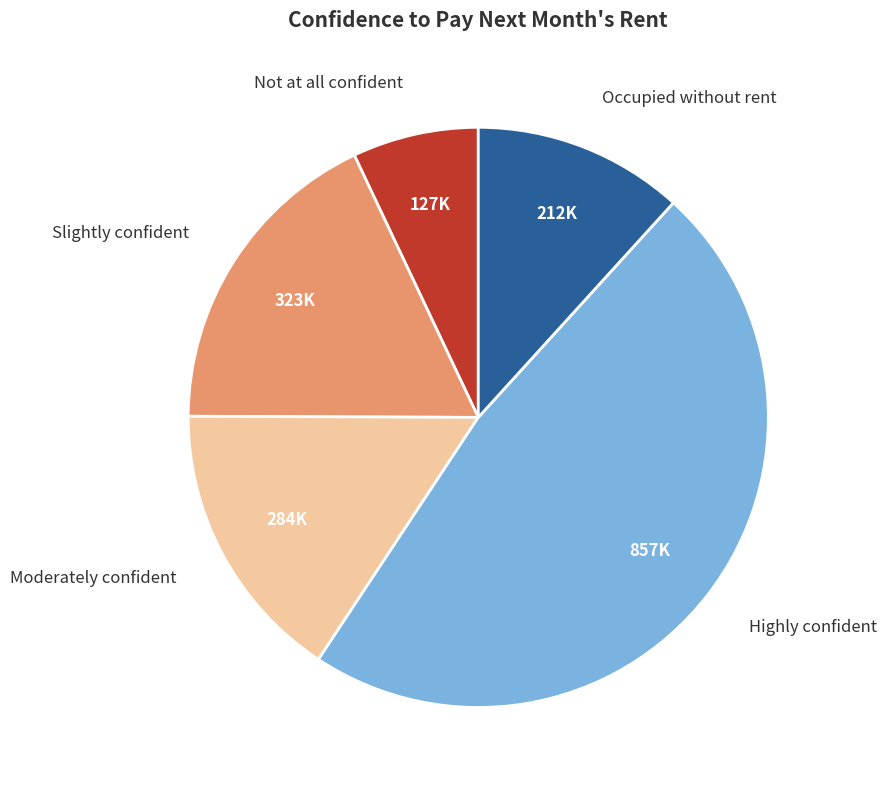

Rank the categories by value from lowest to highest.

Not at all confident, Occupied without rent, Moderately confident, Slightly confident, Highly confident